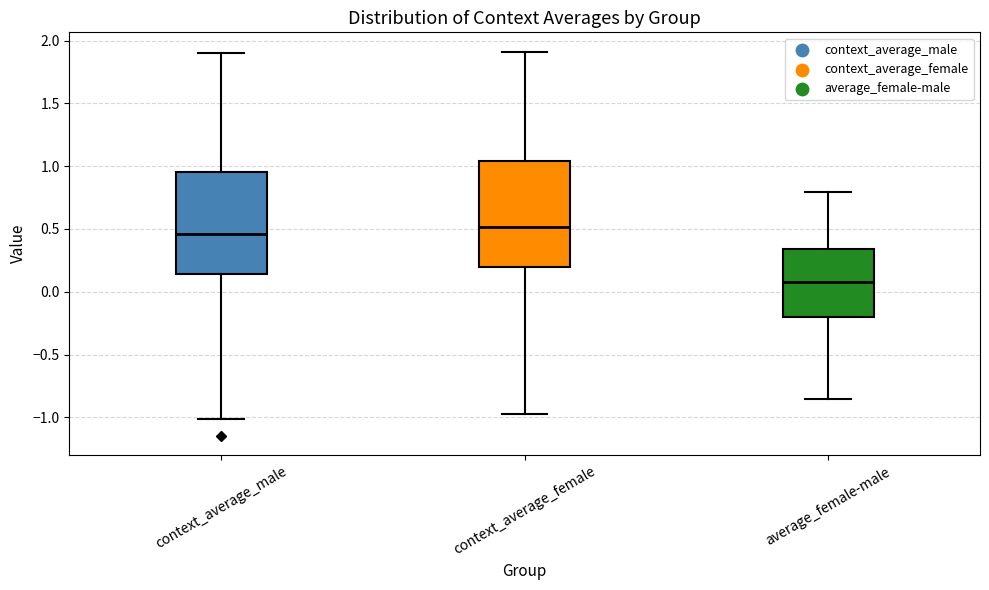

Which box has the lowest median line?

average_female-male